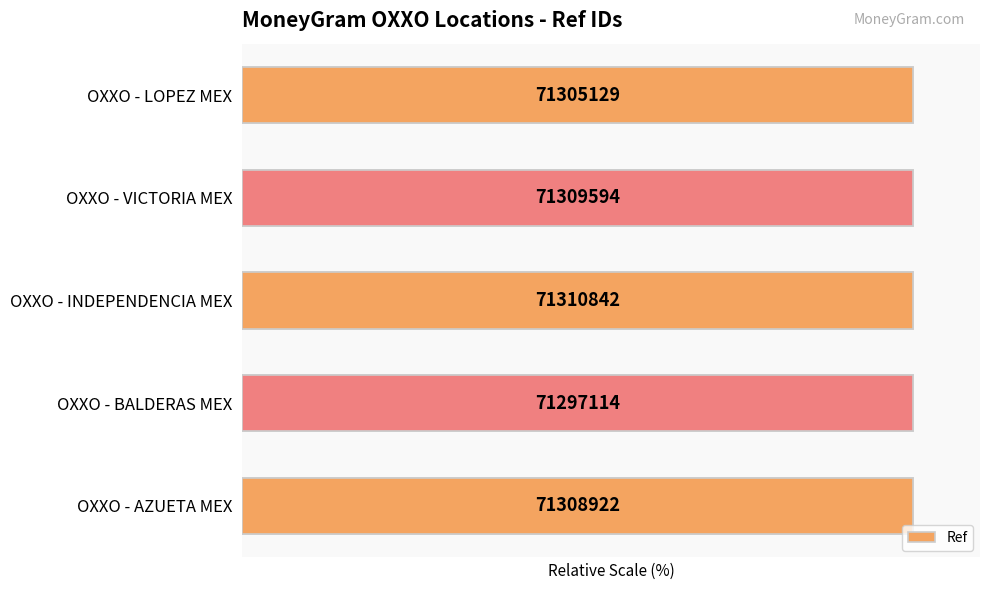

What is the ratio of the value at OXXO - INDEPENDENCIA MEX to the value at OXXO - BALDERAS MEX?

1.0